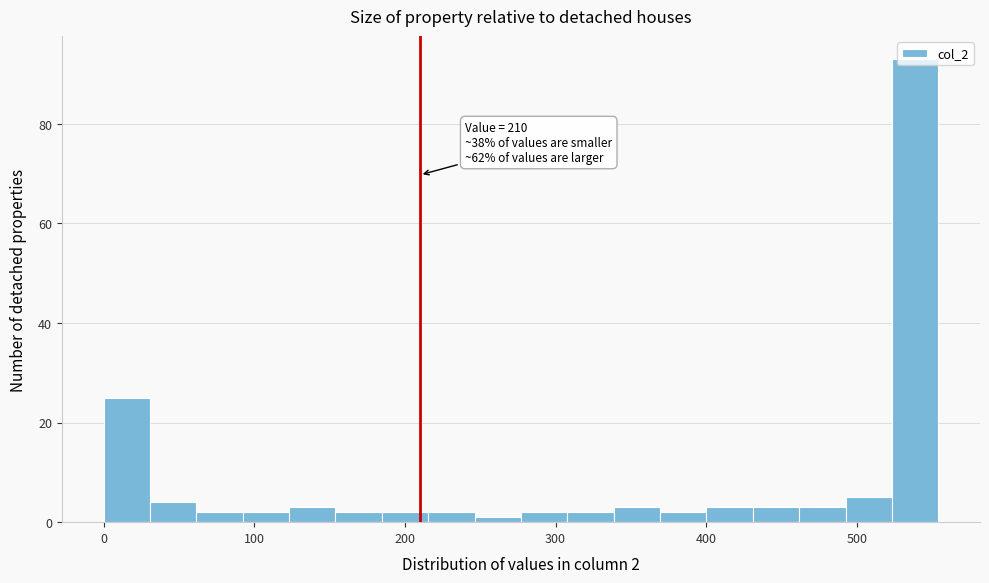

Around what value on the x-axis is the tallest bar? Give the approximate position of its centre, as read against the axis.

540